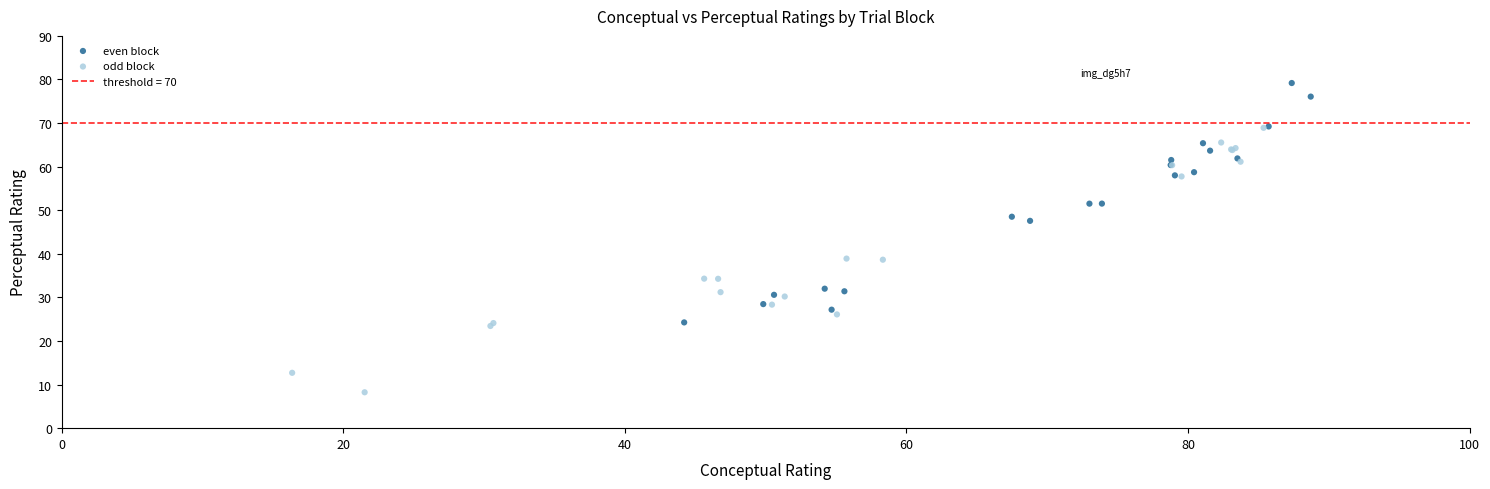

Which series contains the highest Y value?

even block